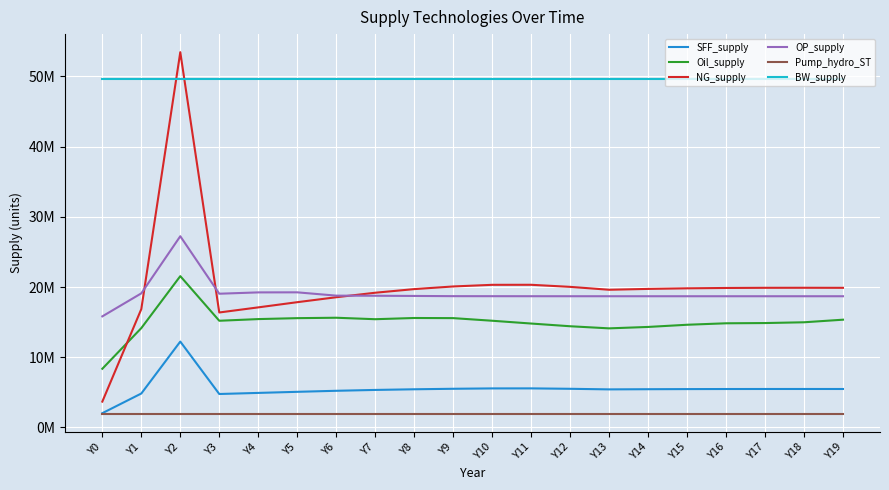

True or false: BW_supply has more than 0 points higher than both neighbors.

False